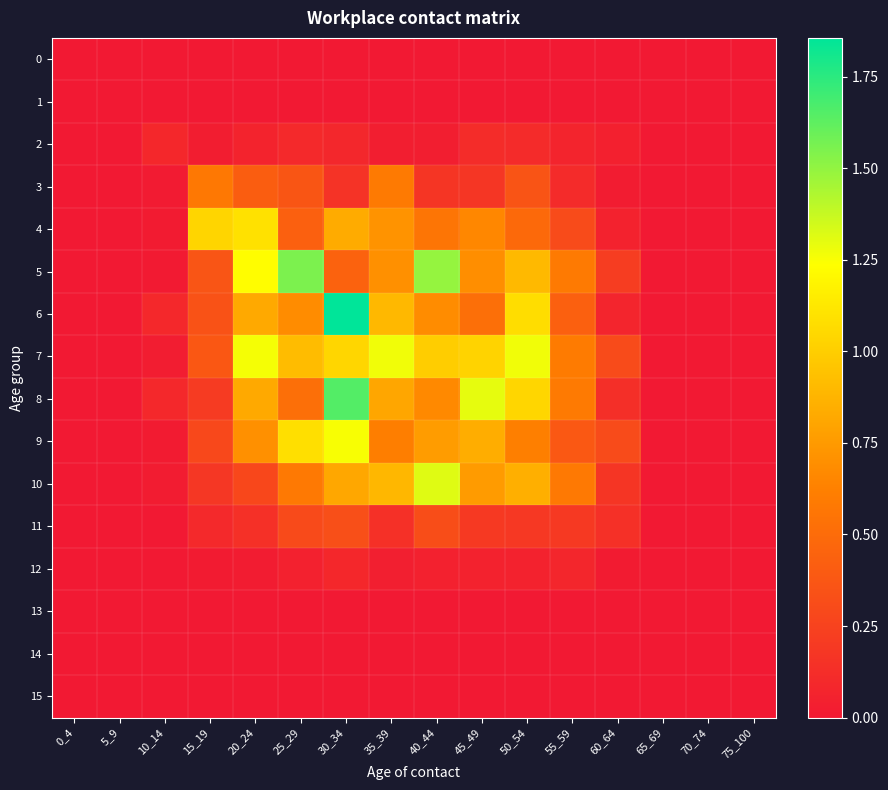

At 75_100, list the series in order from smallest to largest.

0, 1, 2, 3, 4, 5, 6, 7, 8, 9, 10, 11, 12, 13, 14, 15